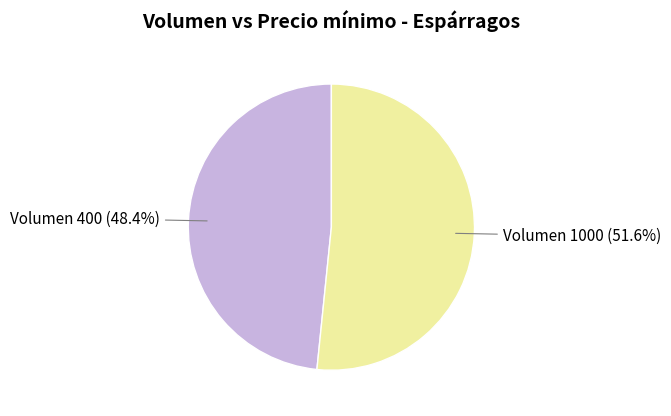

To the nearest percent, what is the difference between the largest and smallest slice percentages?

3%